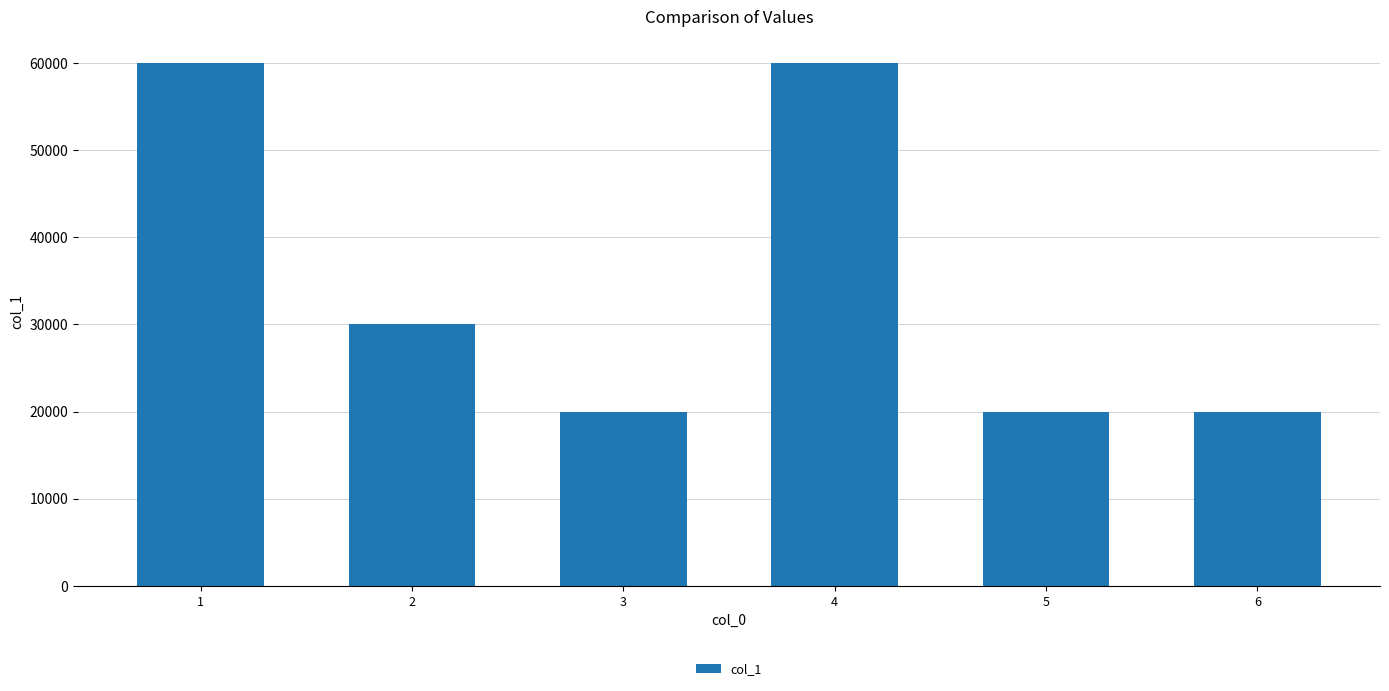

What is the value of the 2nd bar from the left?

30000